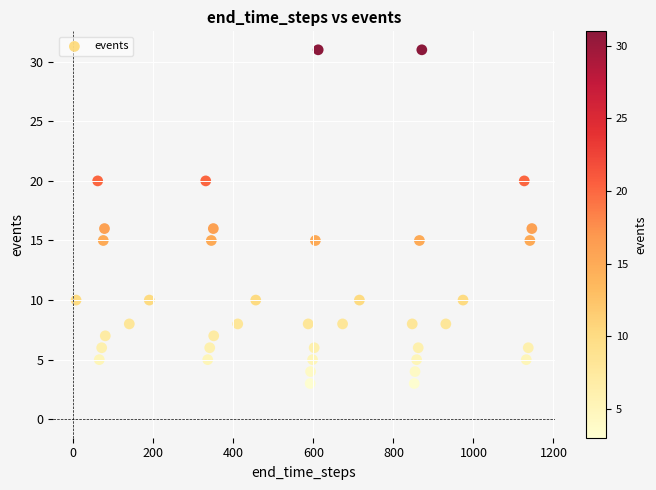

What is the range of Y values (max minus min)?

28